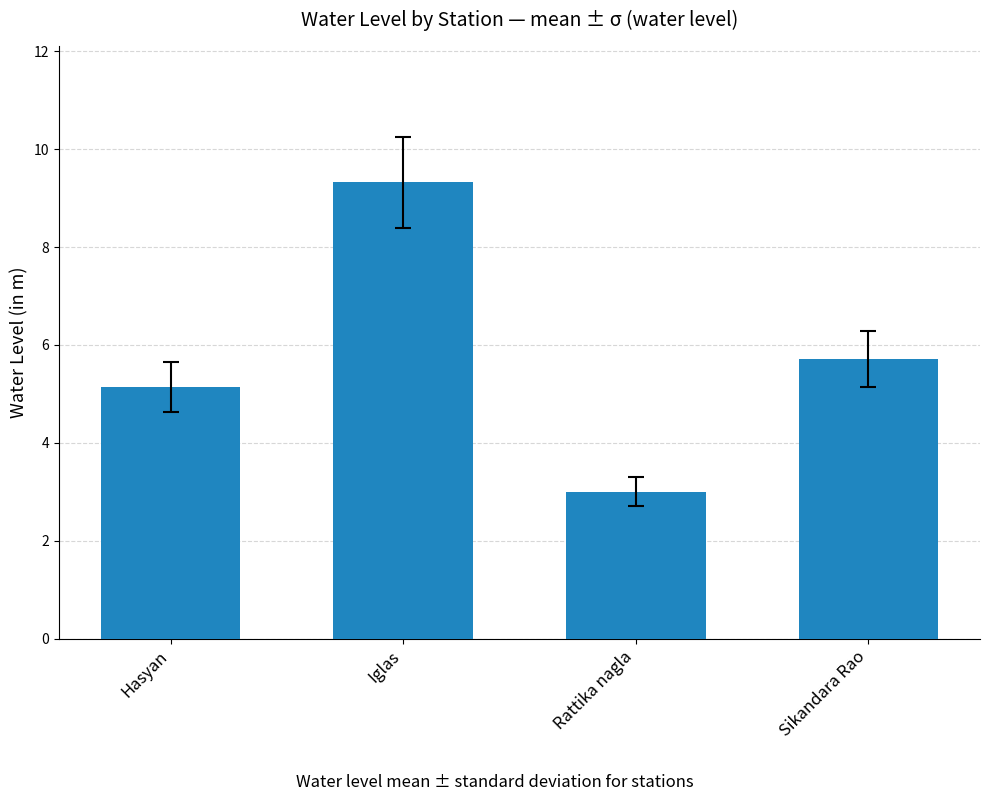

Which label corresponds to the smallest value in the chart?

Rattika nagla